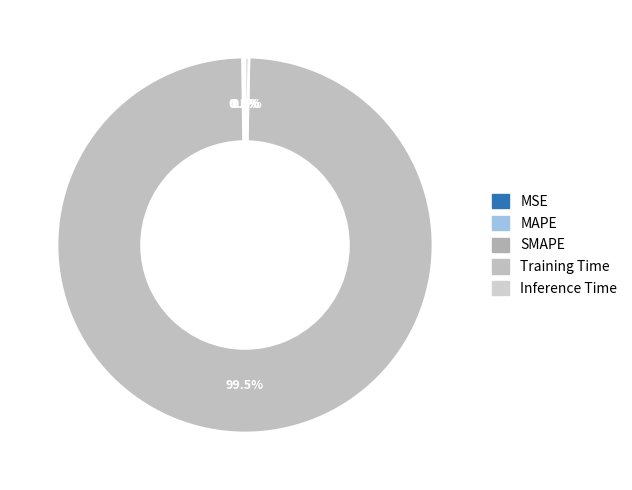

Rank the categories by value from lowest to highest.

MSE, MAPE, SMAPE, Inference Time, Training Time